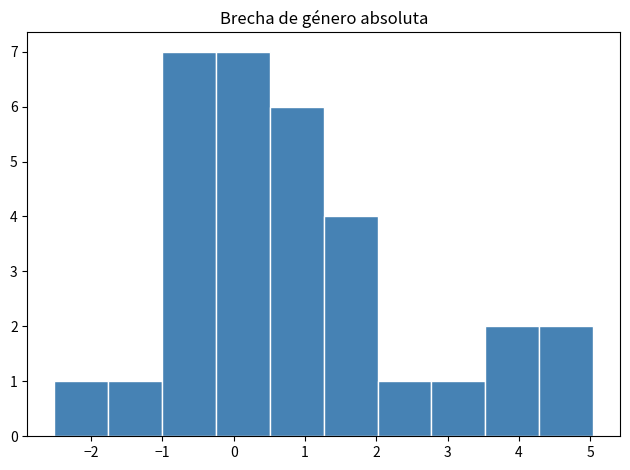

Reading left to right, transcribe this chart: for each bar, give the range it covers on the x-axis and its height. Neither the bar edges nor the heights are printed on the chart, so give them approximately, as read against the axes.

-2.5 to -1.8: 1
-1.8 to -1.0: 1
-1.0 to -0.2: 7
-0.2 to 0.5: 7
0.5 to 1.3: 6
1.3 to 2.0: 4
2.0 to 2.8: 1
2.8 to 3.5: 1
3.5 to 4.3: 2
4.3 to 5.0: 2